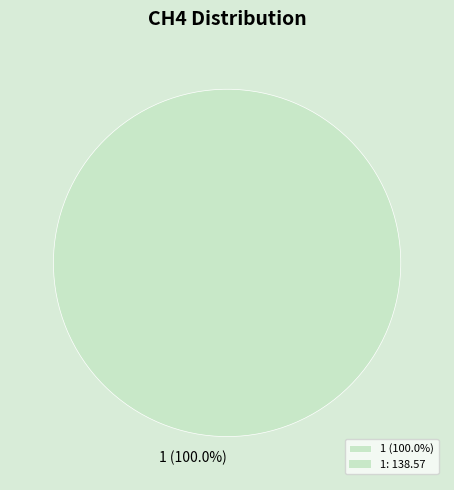

Count the number of slices in the pie.

1